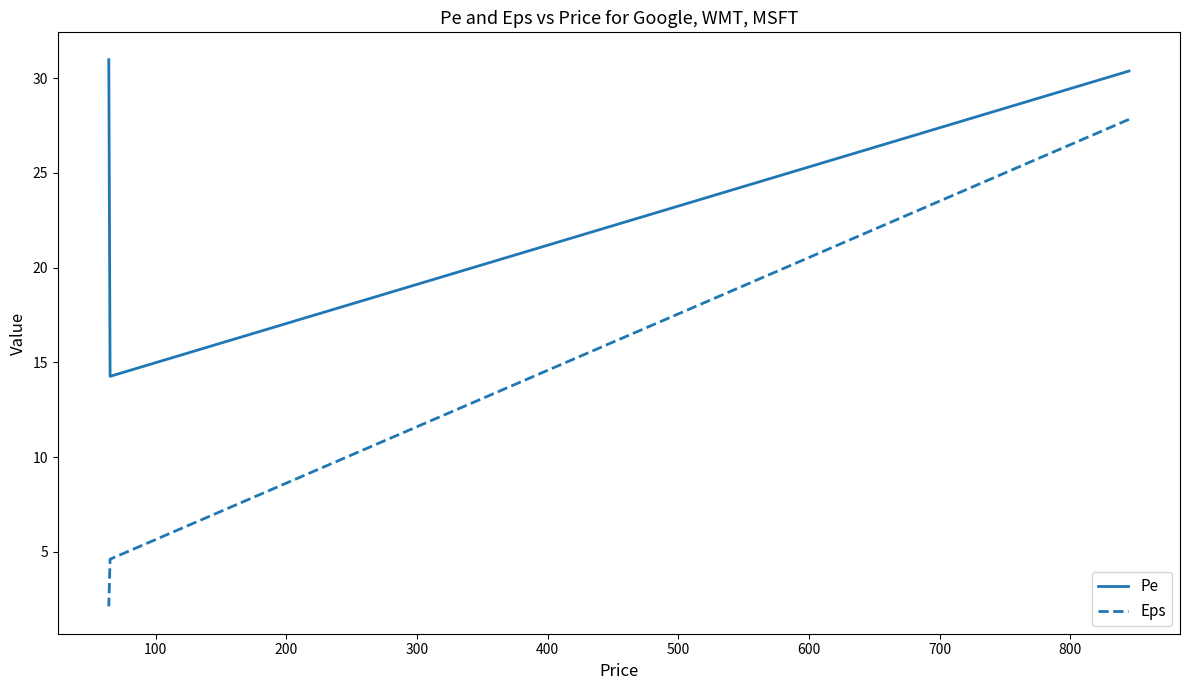

Does the chart display data point markers on the line(s)?

No